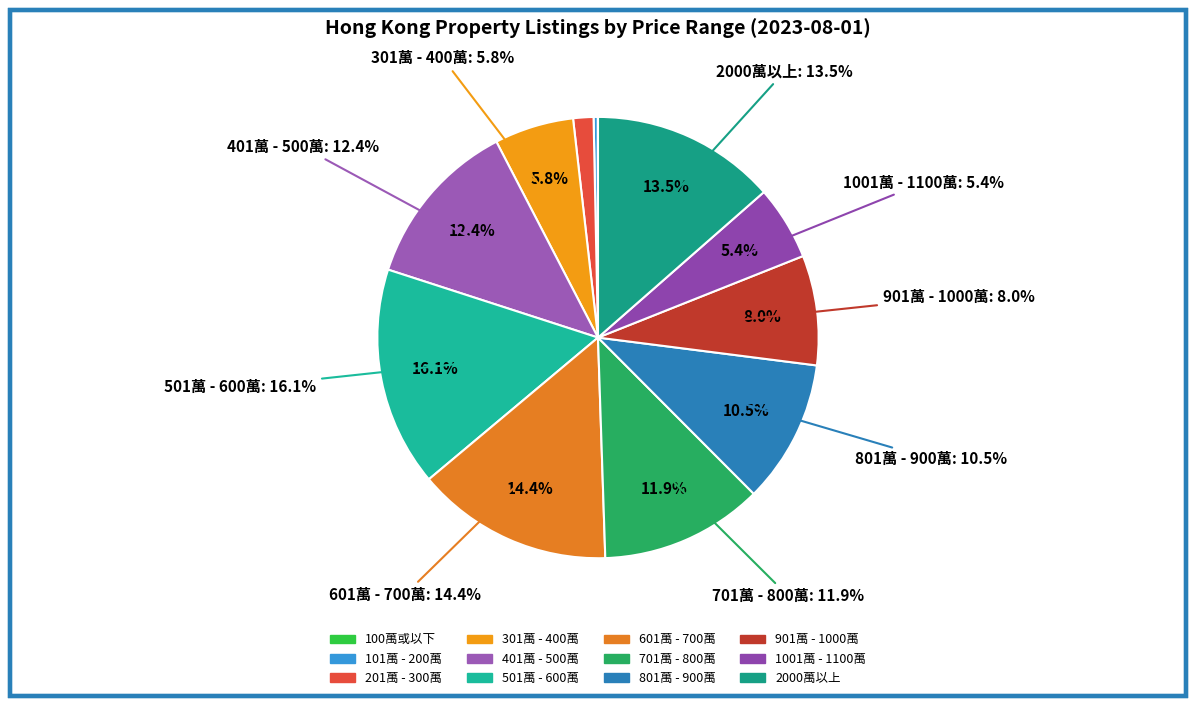

Is 801萬 - 900萬 the majority of the pie?

No